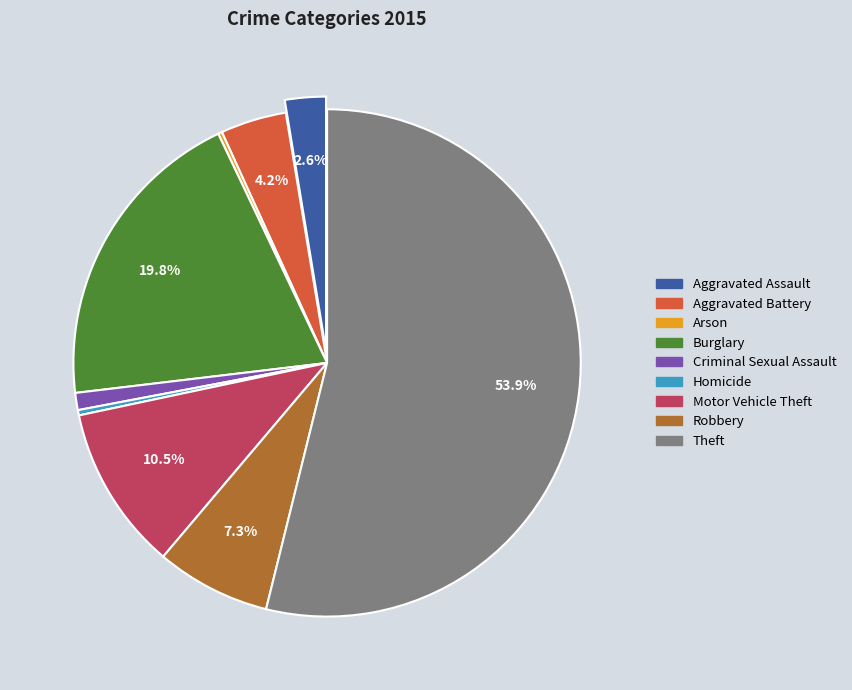

Does Theft represent more than half of the total?

Yes